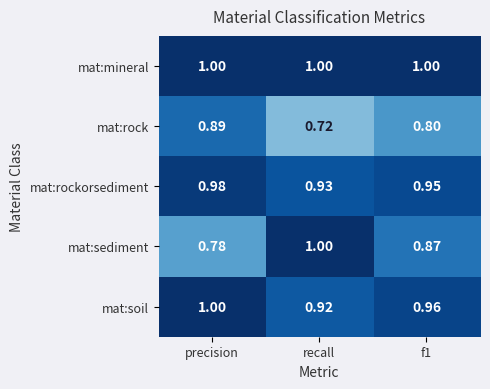

At which category is the sum across all series the highest?

precision